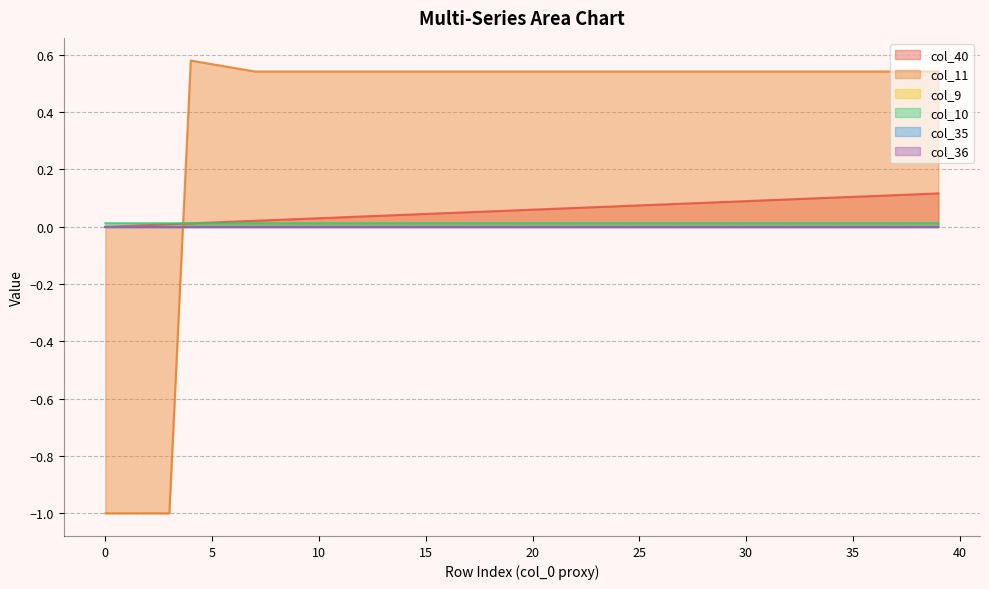

What is the minimum value shown in the chart?

-1.0